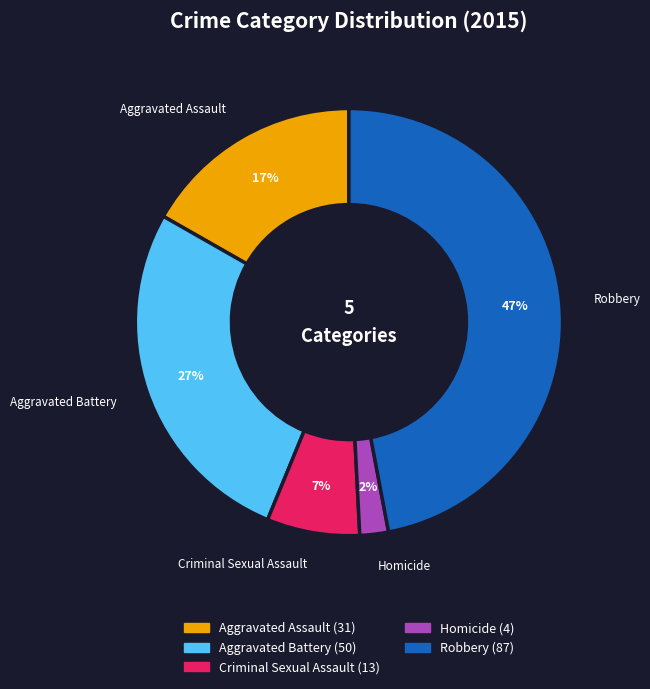

The Robbery slice represents 36% of the pie. True or false?

False